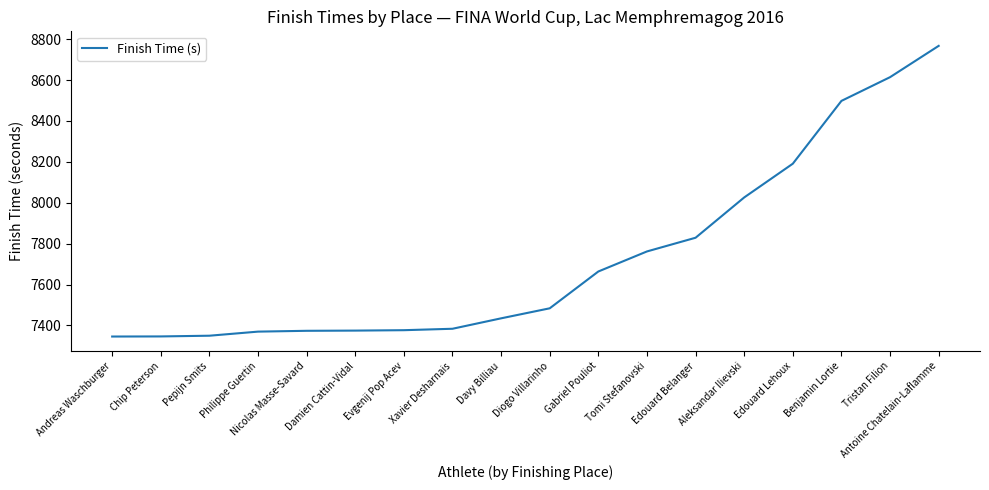

What position from the left is Tomi Stefanovski?

12